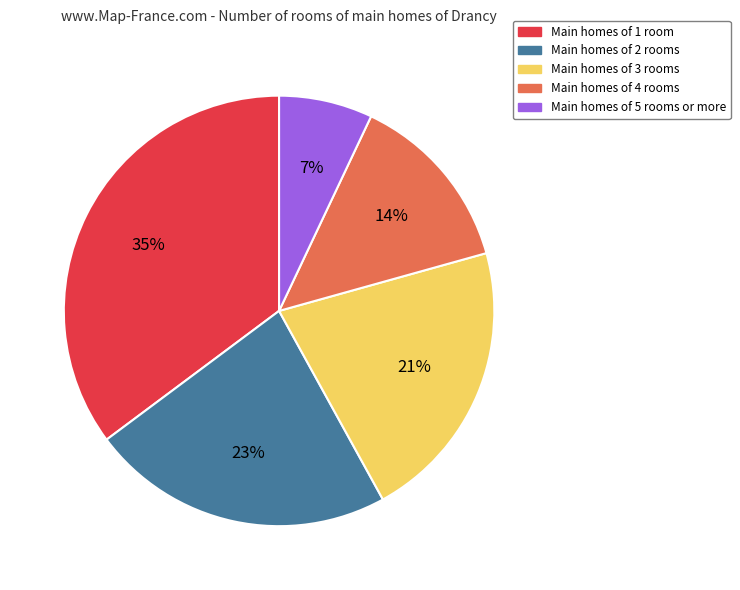

True or false: Main homes of 5 rooms or more accounts for 7% of the total.

True